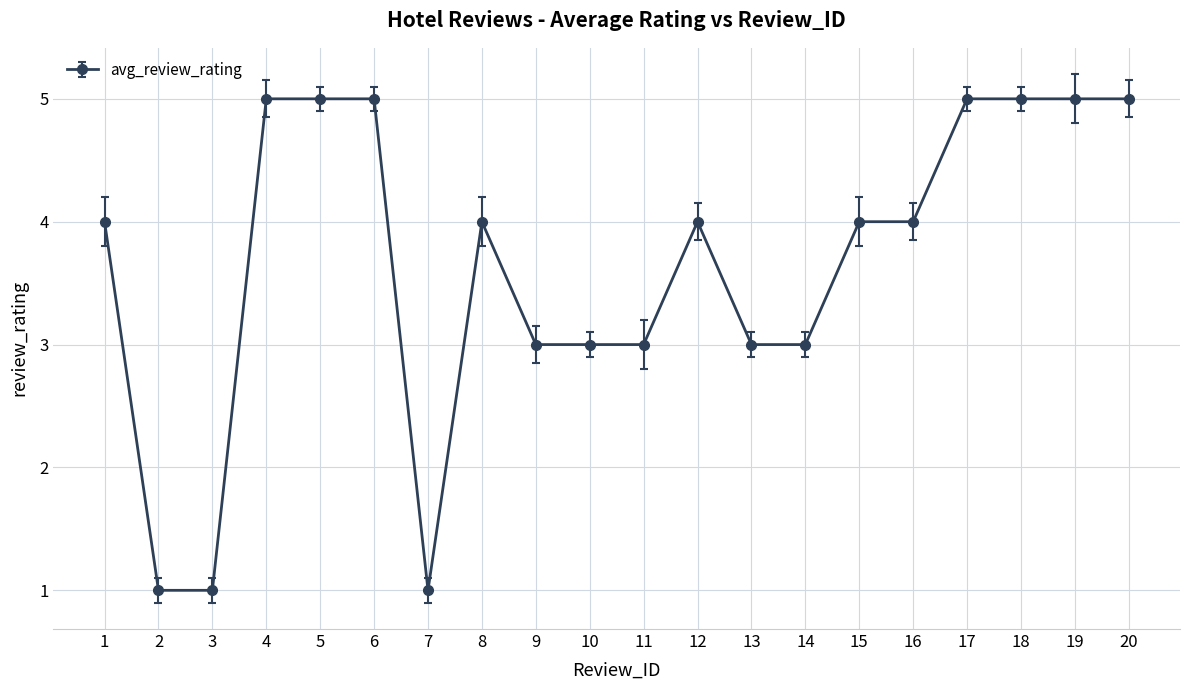

Between 12 and 2, which is larger?

12